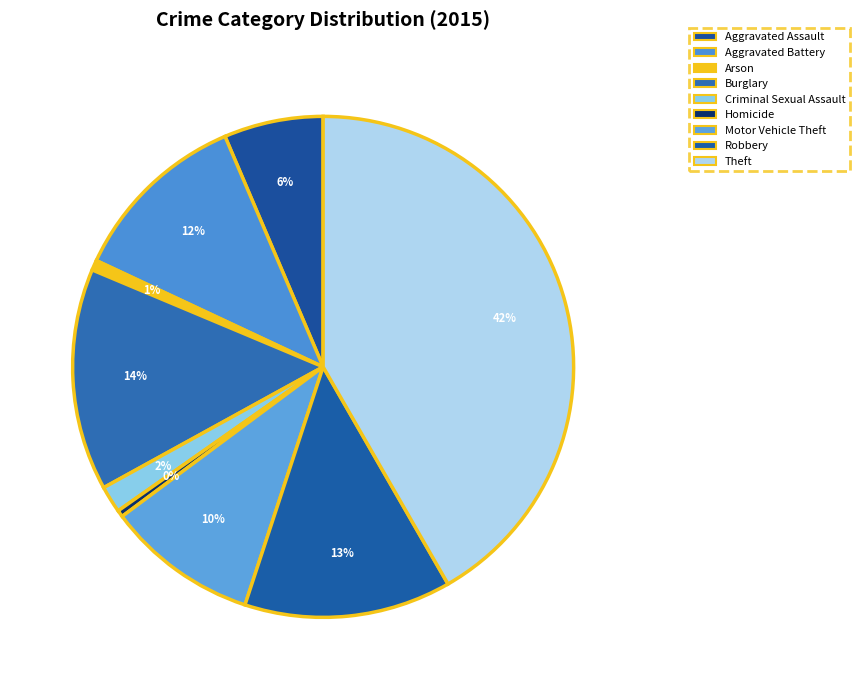

Which slice is the largest?

Theft